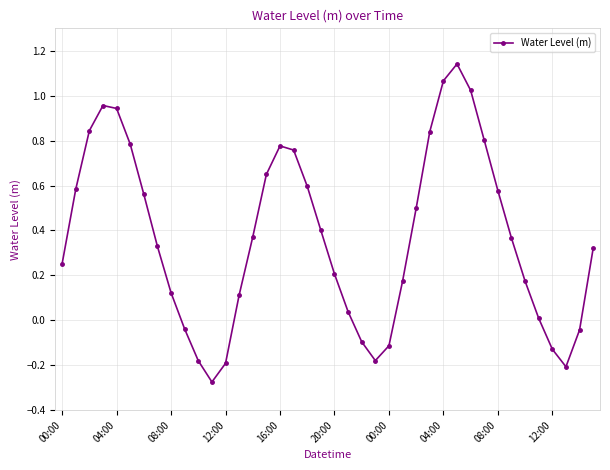

How many positive values are there?

30